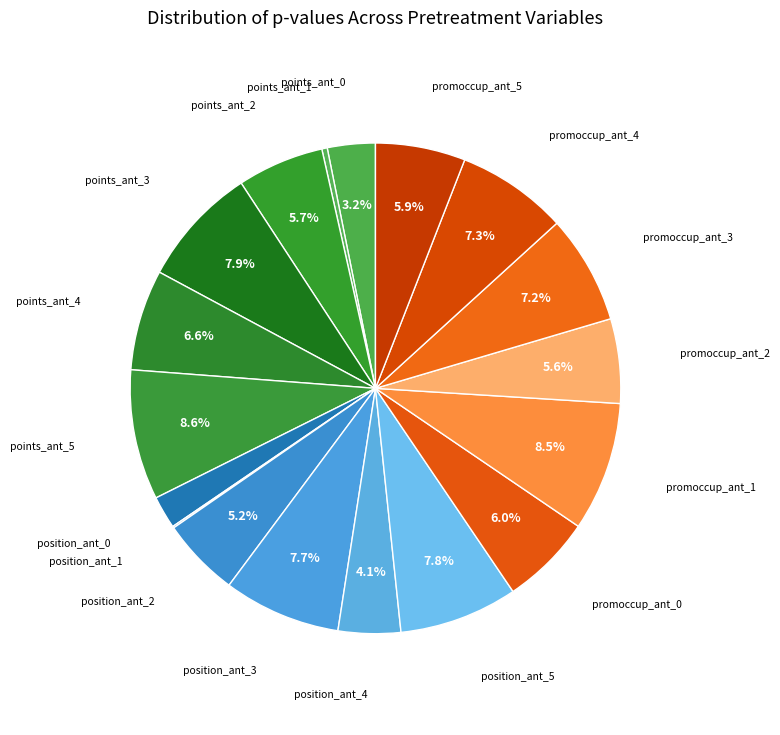

To the nearest percent, what is the difference between the largest and smallest slice percentages?

8%